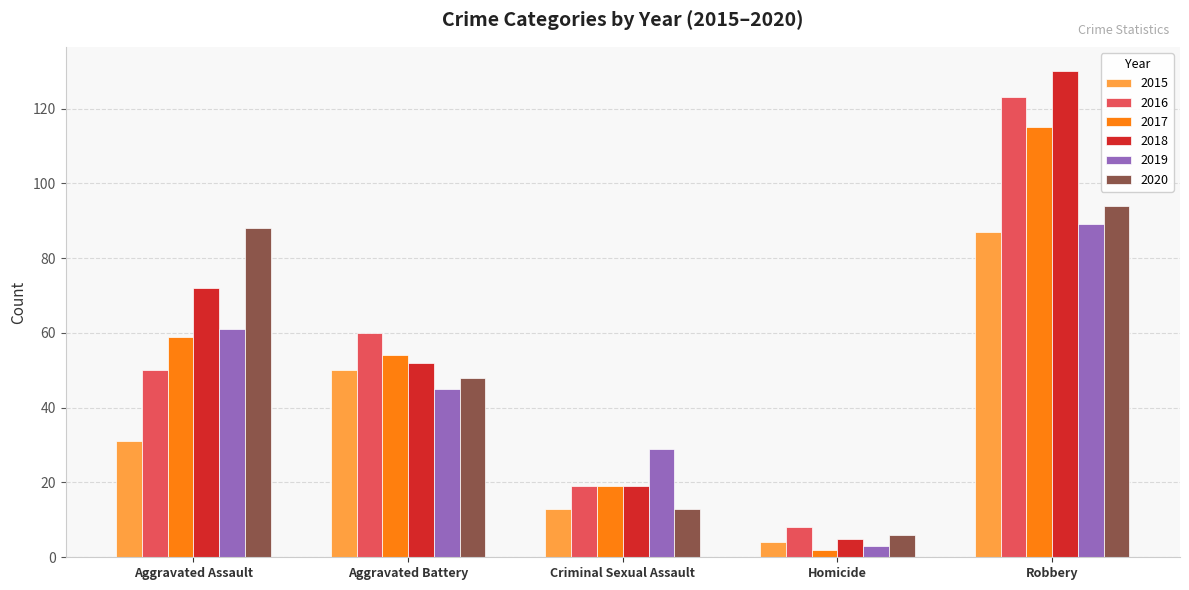

Rank the series by their maximum value, from lowest to highest.

2015, 2019, 2020, 2017, 2016, 2018